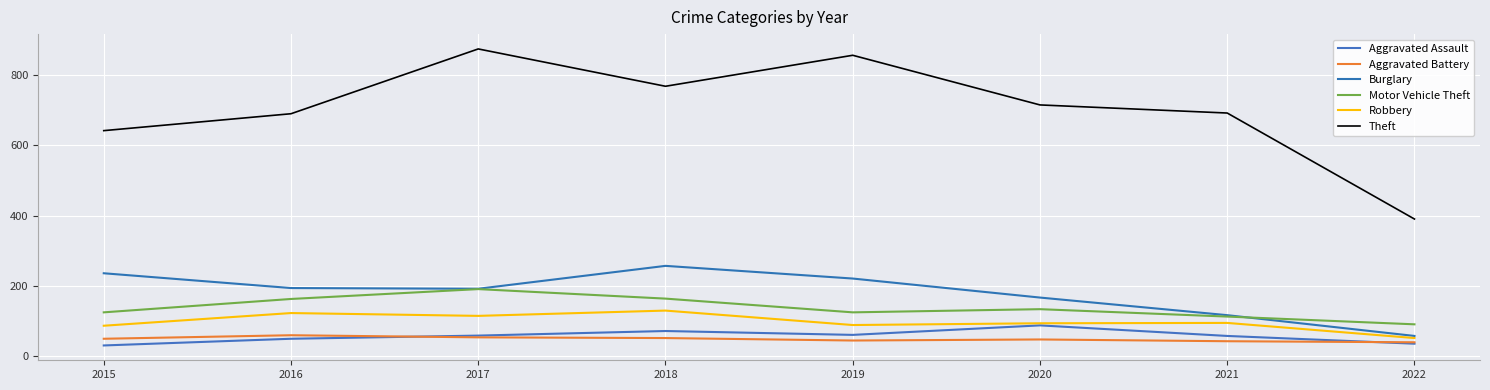

Rank the series by their maximum value, from lowest to highest.

Aggravated Battery, Aggravated Assault, Robbery, Motor Vehicle Theft, Burglary, Theft